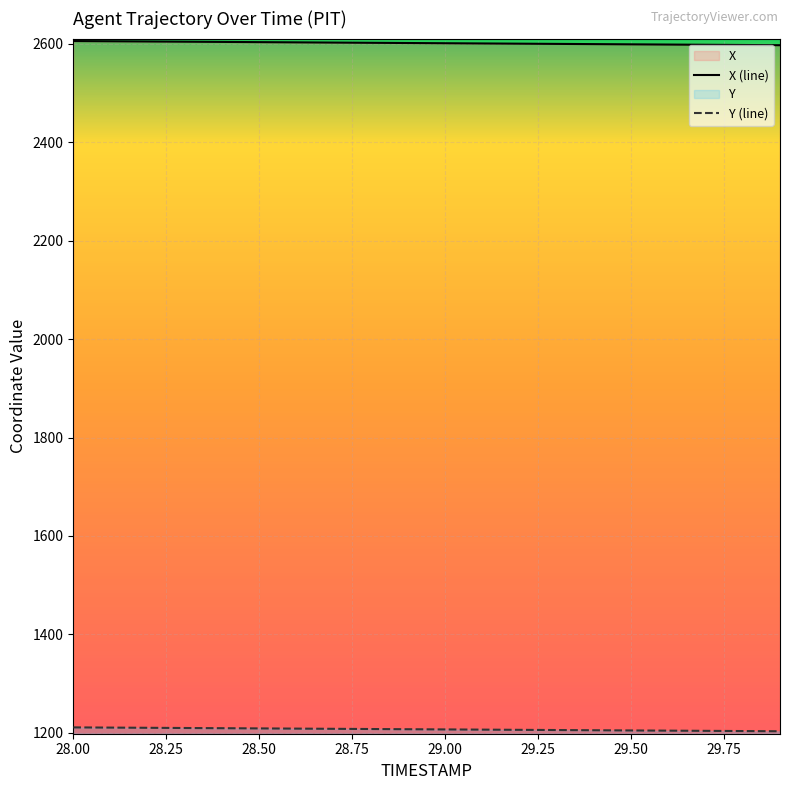

How many lines are shown in the chart?

2